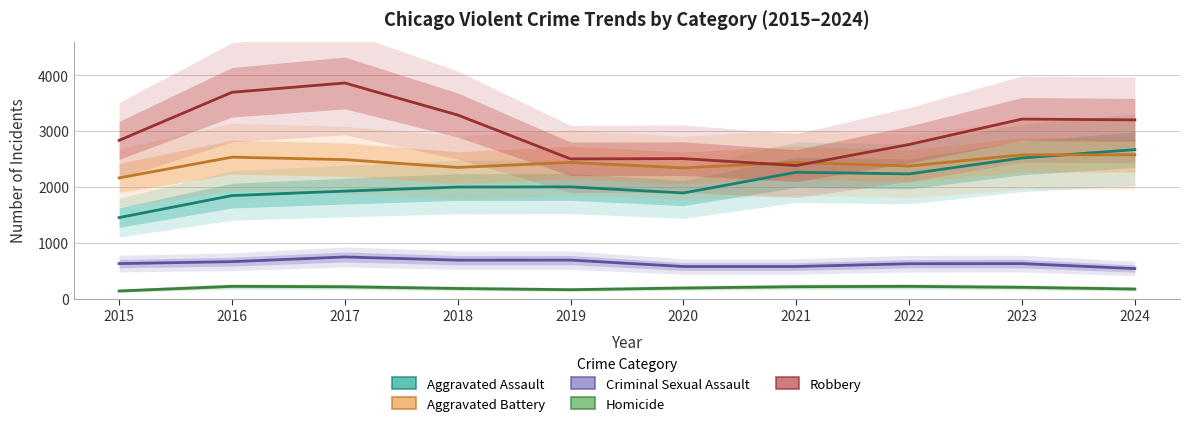

What is the value of the Criminal Sexual Assault point at the 5th from the left?

689